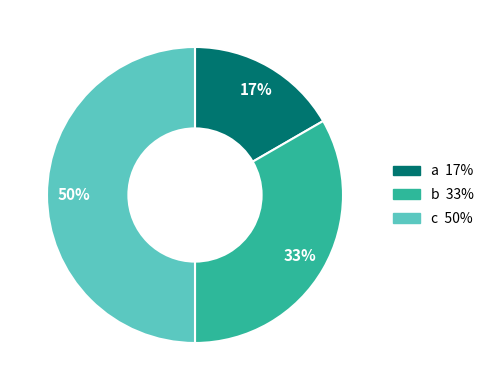

Approximately how many times larger is the value at a compared to c?

0.3